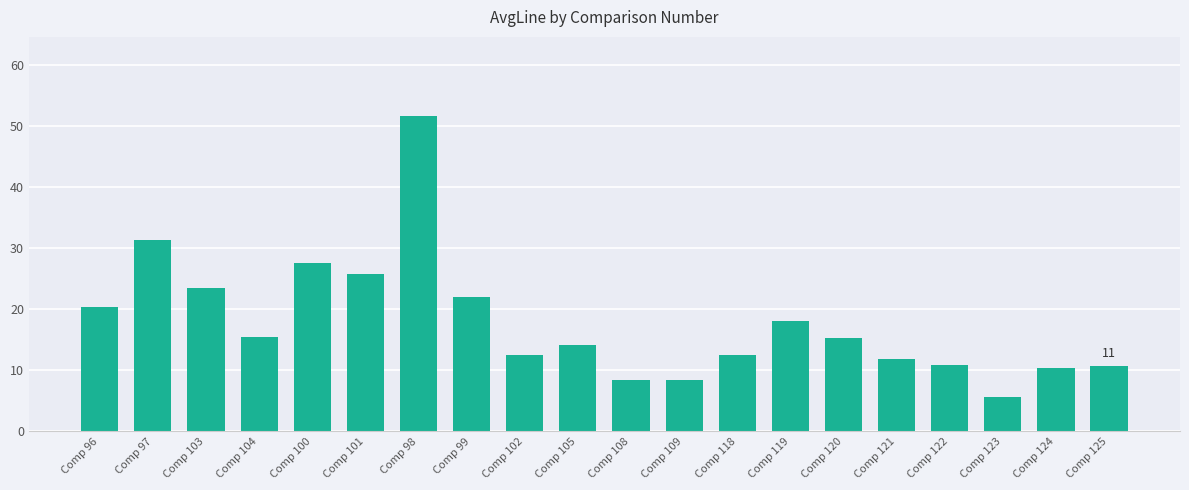

Which has a higher value, Comp 108 or Comp 120?

Comp 120